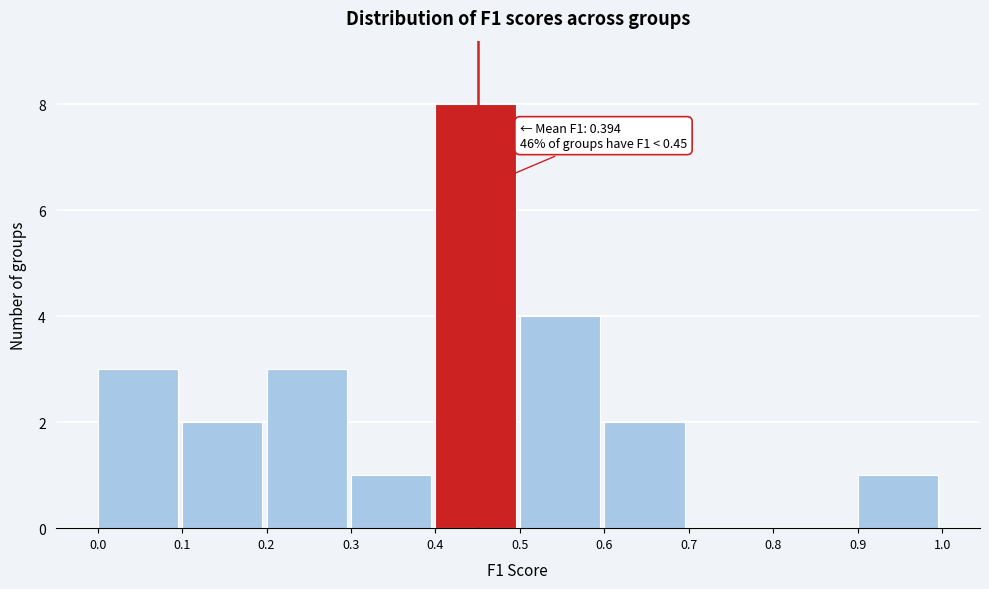

Which range on the x-axis has the tallest bar?

0.4 to 0.5